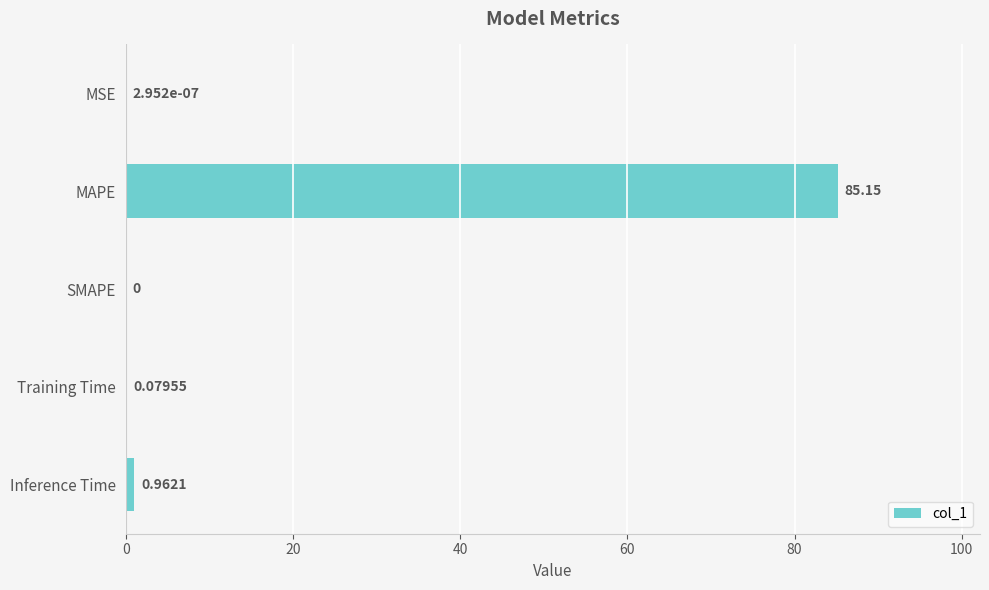

What is the sum of all values?

86.2